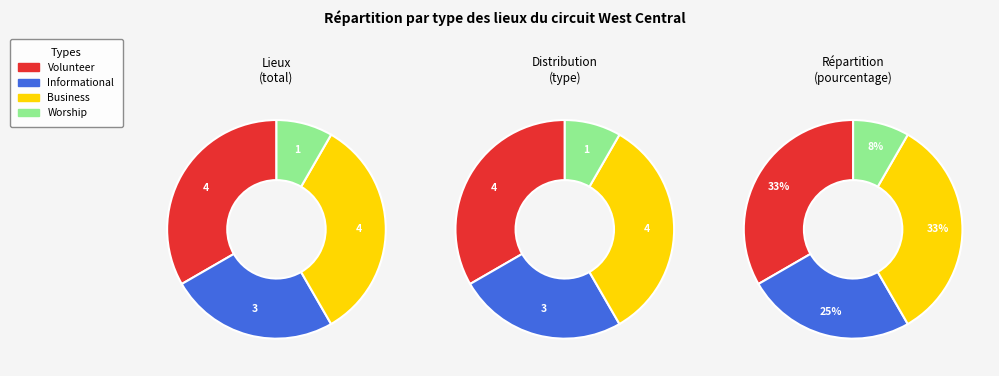

To the nearest percent, what is the difference between the largest and smallest slice percentages?

25%